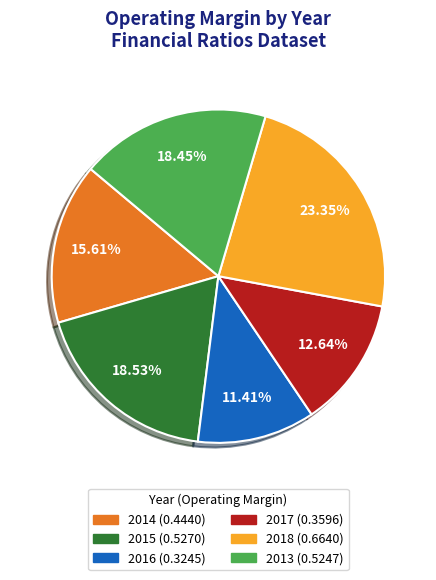

Is there a majority slice in this chart?

No